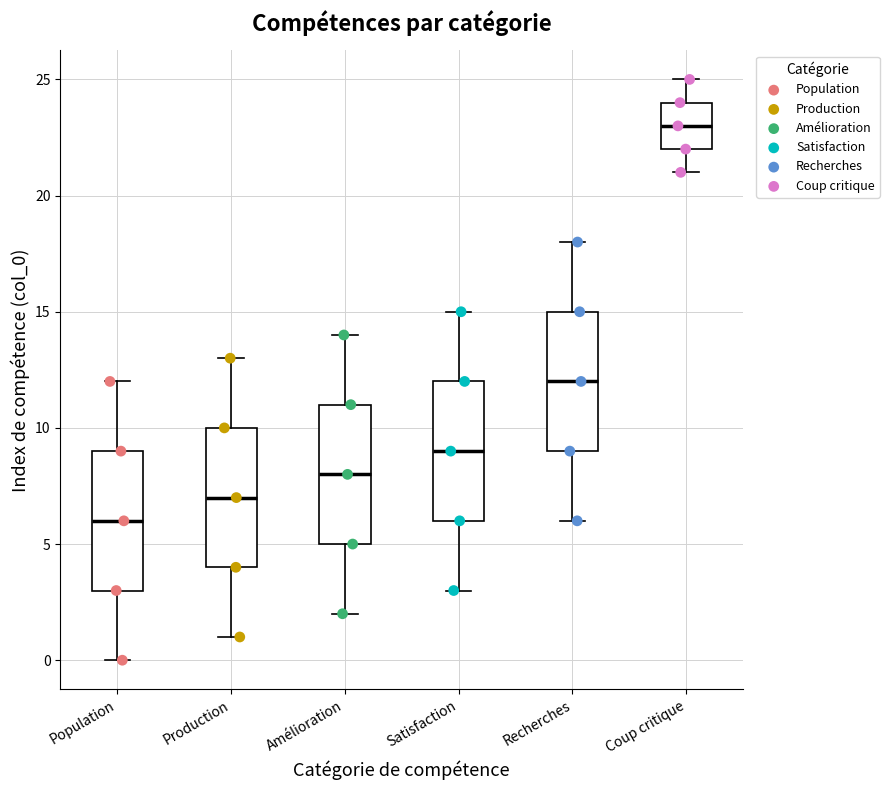

Where does the median line of the box for Amélioration sit on the y-axis? The values are not printed on the chart, so give them approximately, as read against the axis.

8